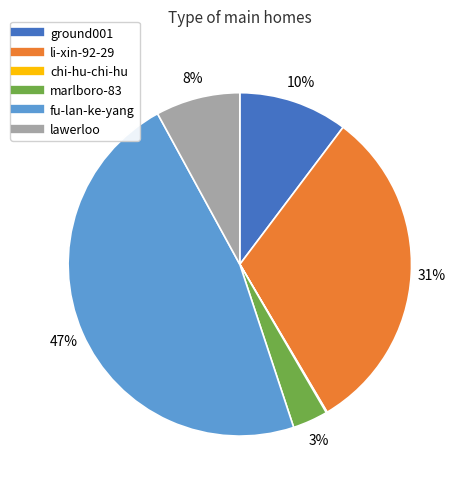

Does lawerloo represent more than half of the total?

No